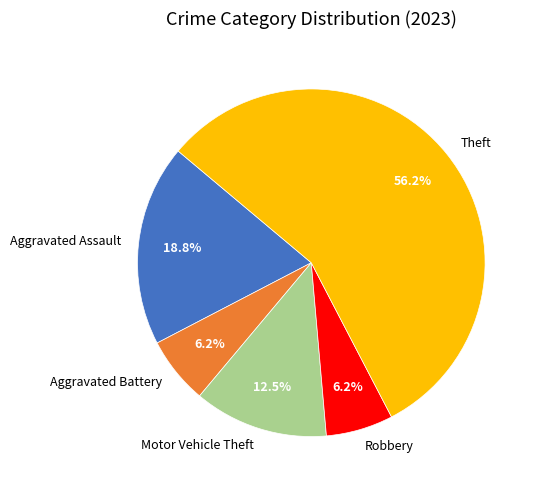

Which category has the biggest portion of the pie?

Theft